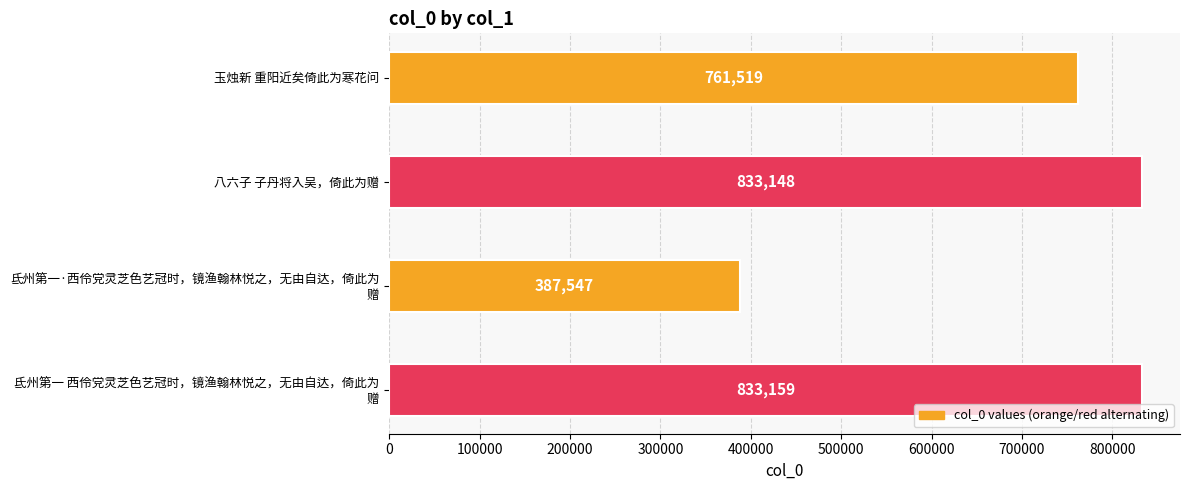

What is the change in value from 玉烛新 重阳近矣倚此为寒花问 to 八六子 子丹将入吴，倚此为赠?

+71629